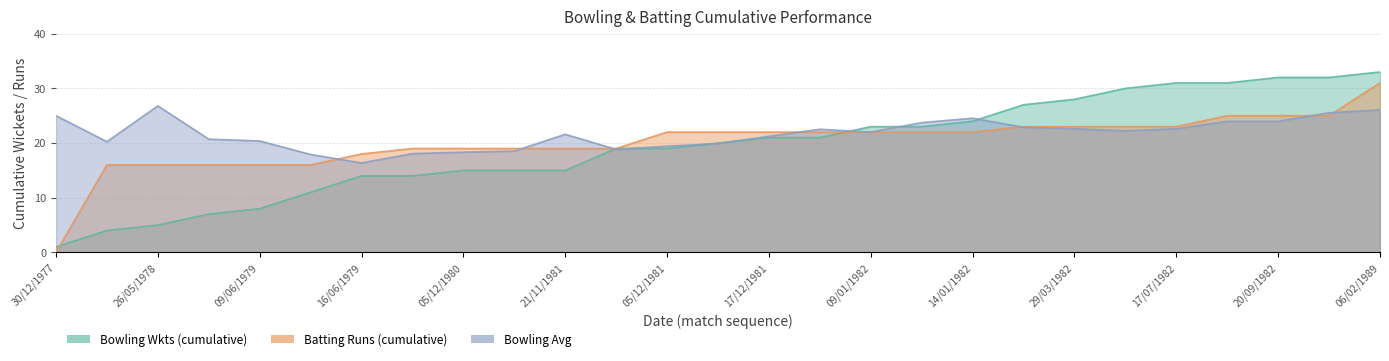

What are all the series names shown in the legend?

Bowling Wkts (cumulative), Batting Runs (cumulative), Bowling Avg